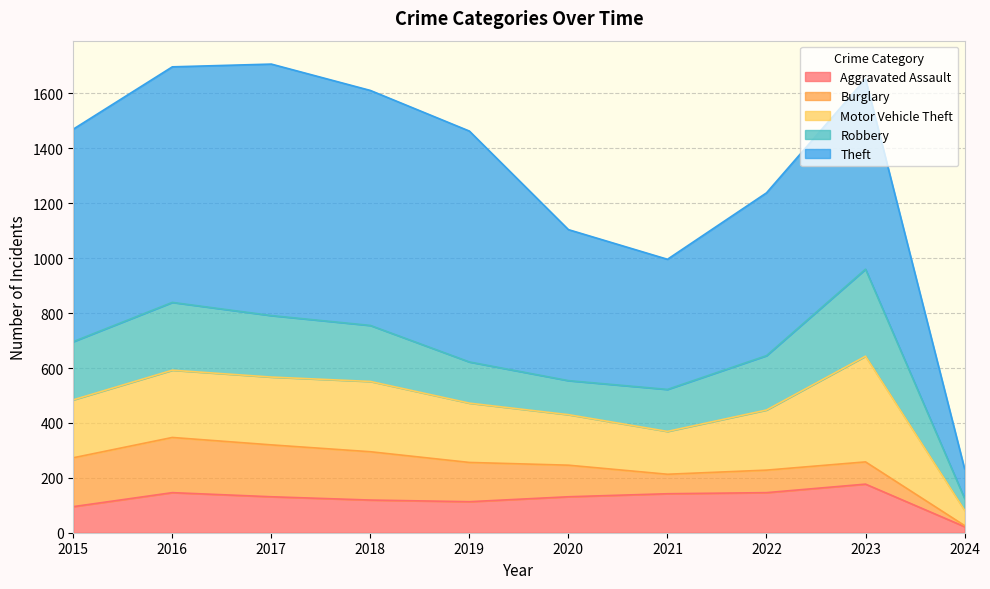

The Theft series shows 532 at 2015. True or false?

False